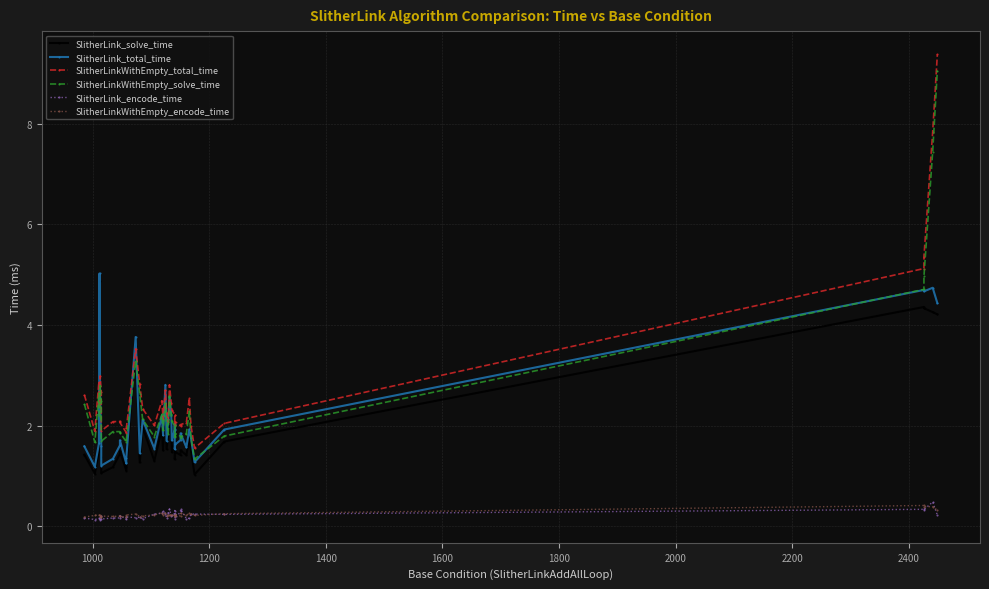

What is the minimum value shown in the chart?

0.1